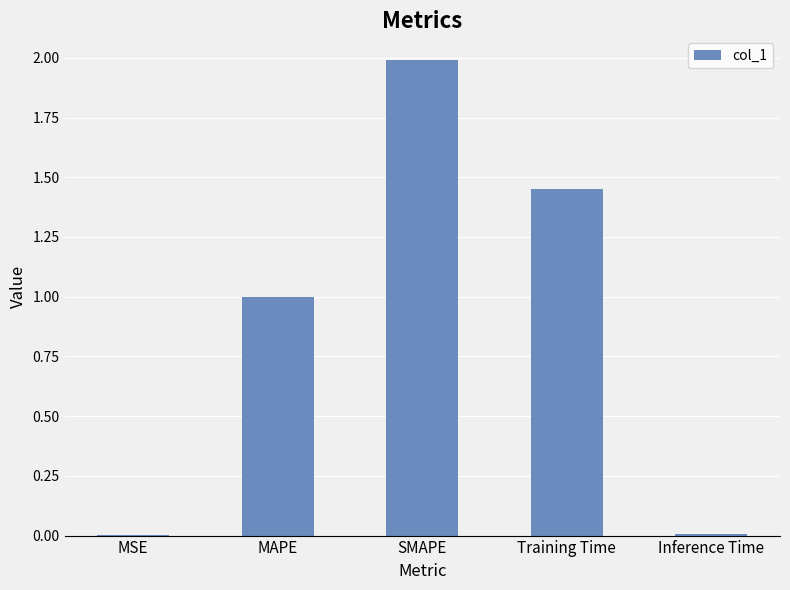

What is the sum of all values?

4.4